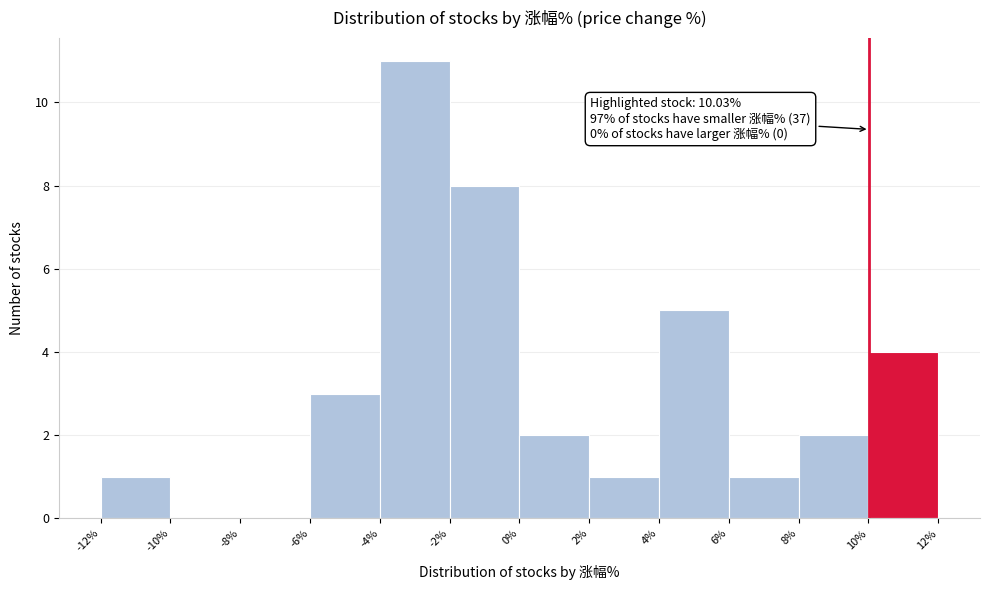

Over which range of the x-axis is the bar tallest?

-4% to -2%